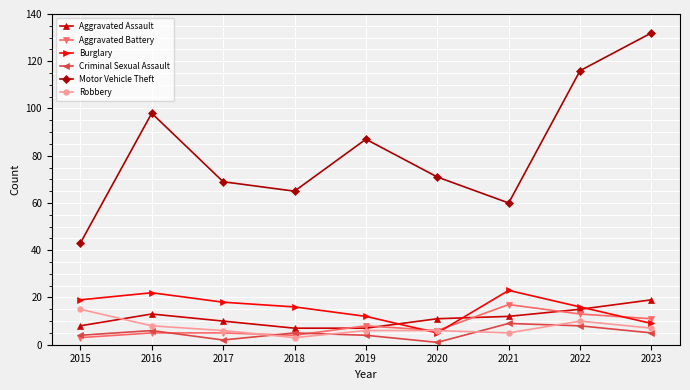

Which series has the widest spread of values?

Motor Vehicle Theft